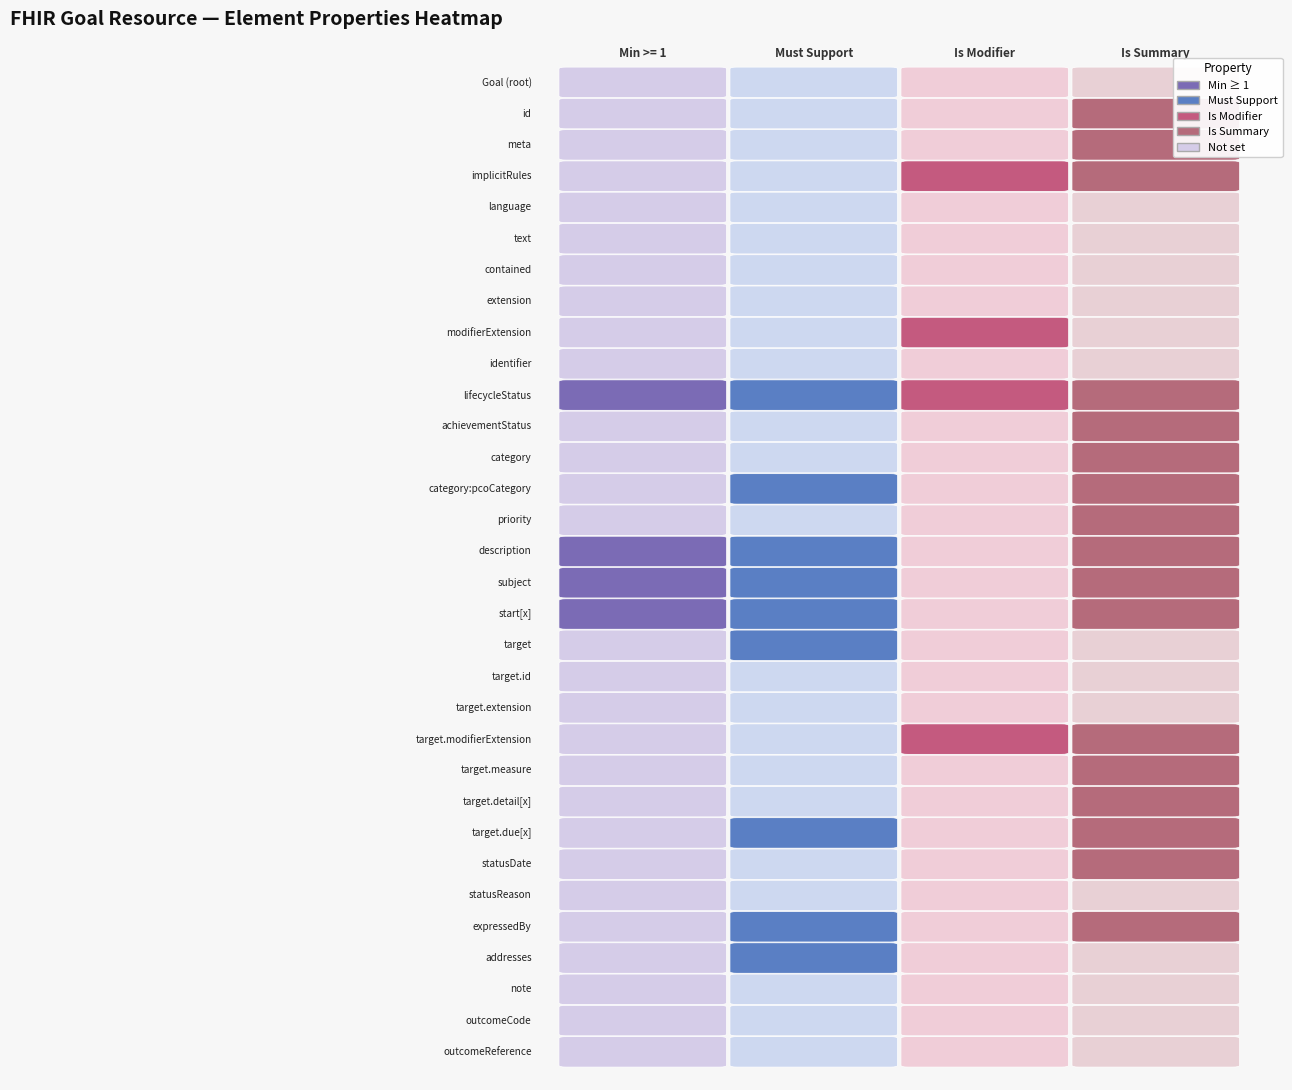

List the labels in order of value, smallest first.

Goal, Goal.id, Goal.meta, Goal.implicitRules, Goal.language, Goal.text, Goal.contained, Goal.extension, Goal.modifierExtension, Goal.identifier, Goal.achievementStatus, Goal.category, Goal.category:pcoCategory, Goal.priority, Goal.target, Goal.target.id, Goal.target.extension, Goal.target.modifierExtension, Goal.target.measure, Goal.target.detail[x], Goal.target.due[x], Goal.statusDate, Goal.statusReason, Goal.expressedBy, Goal.addresses, Goal.note, Goal.outcomeCode, Goal.outcomeReference, Goal.lifecycleStatus, Goal.description, Goal.subject, Goal.start[x]